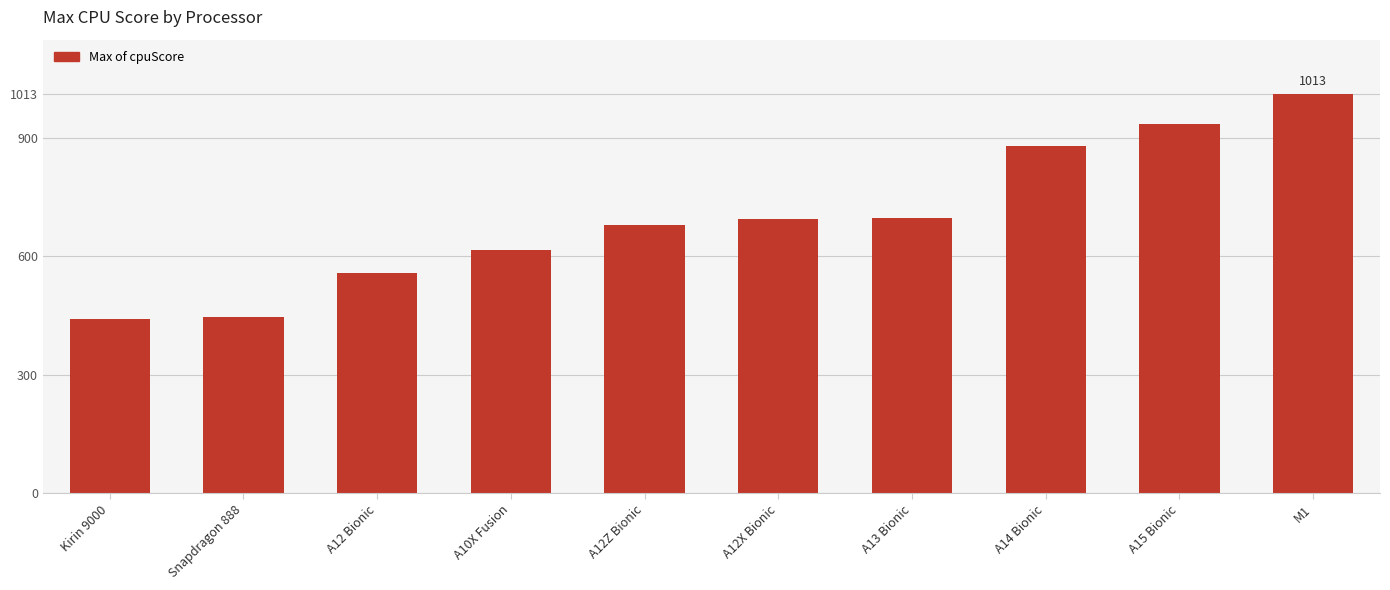

Read the value at A12 Bionic, to the nearest 10.

560